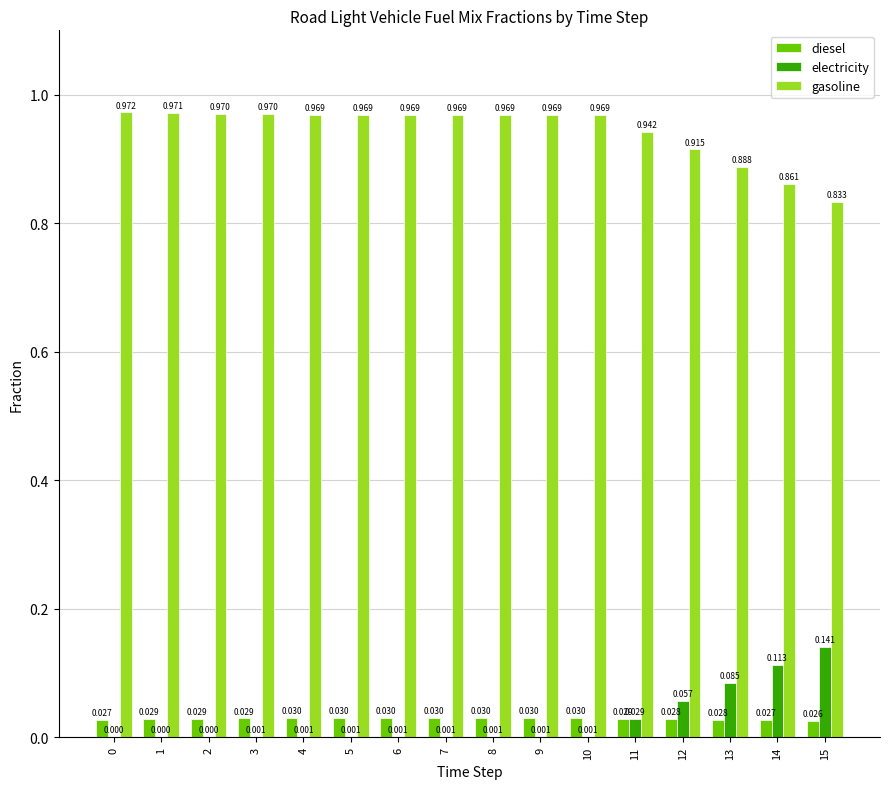

Which series has the largest total across all categories?

gasoline